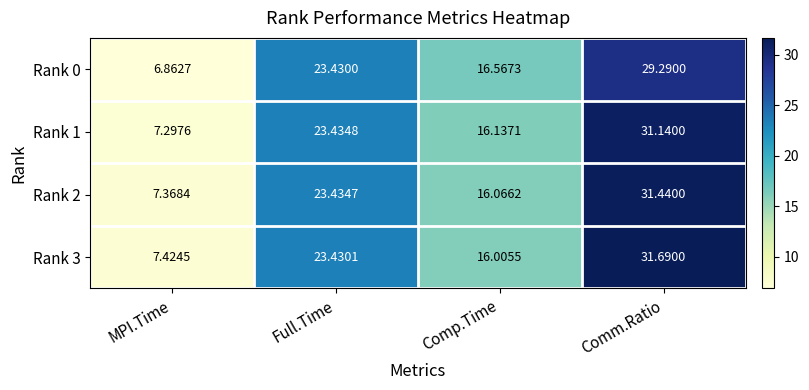

Which label corresponds to the largest value in the chart?

Comm.Ratio